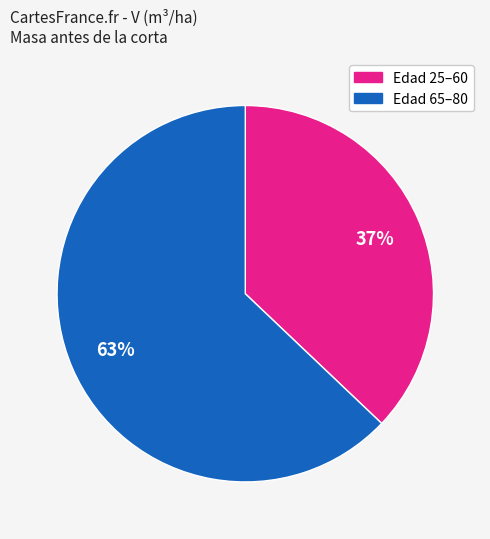

Is there any slice that represents more than half of the pie?

Yes